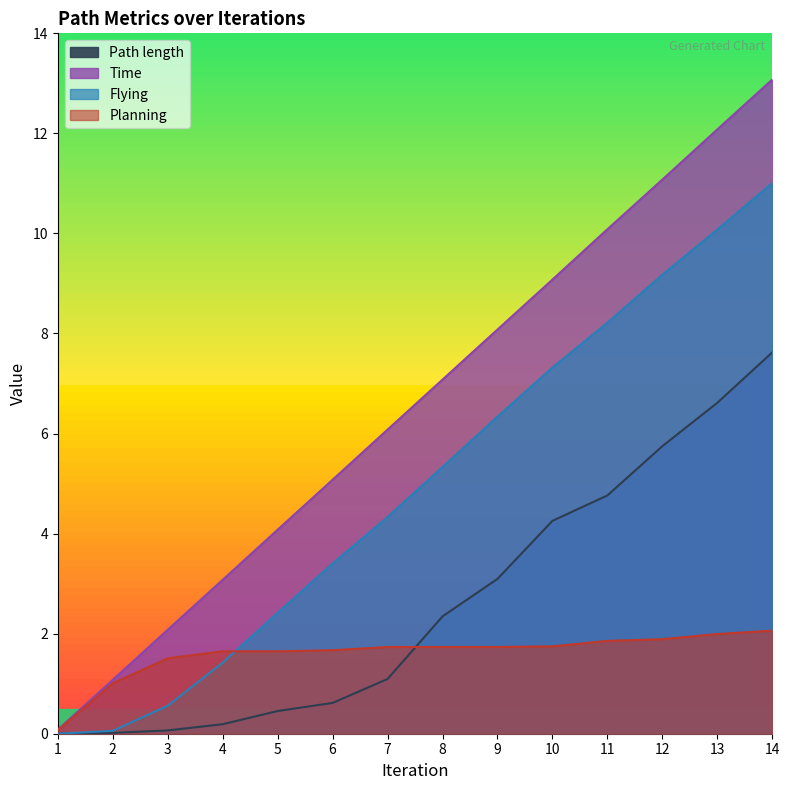

Reading left to right, transcribe all the data shown in this chart.

Path length: 1=0.0	2=0.0	3=0.1	4=0.2	5=0.5	6=0.6	7=1.1	8=2.3	9=3.1	10=4.3	11=4.8	12=5.7	13=6.6	14=7.6
Time: 1=0.1	2=1.1	3=2.1	4=3.1	5=4.1	6=5.1	7=6.1	8=7.1	9=8.1	10=9.1	11=10.1	12=11.1	13=12.1	14=13.1
Flying: 1=0.0	2=0.1	3=0.6	4=1.4	5=2.4	6=3.4	7=4.3	8=5.3	9=6.3	10=7.3	11=8.2	12=9.2	13=10.1	14=11.0
Planning: 1=0.1	2=1.0	3=1.5	4=1.6	5=1.6	6=1.7	7=1.7	8=1.7	9=1.7	10=1.7	11=1.9	12=1.9	13=2.0	14=2.1